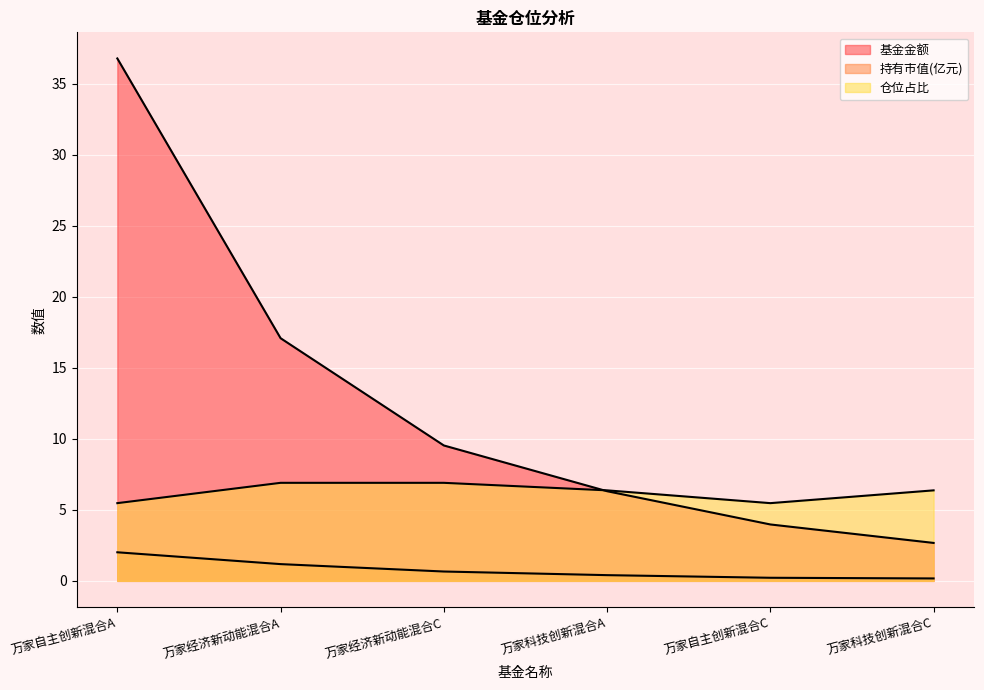

At which label does 仓位占比 first exceed 6?

万家经济新动能混合A